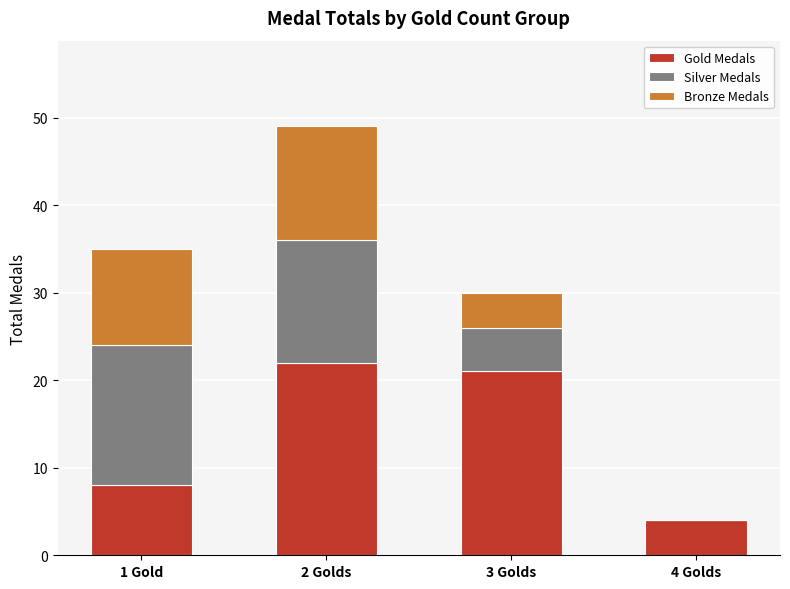

The value of Gold Medals at 1 Gold is 4. True or false?

False